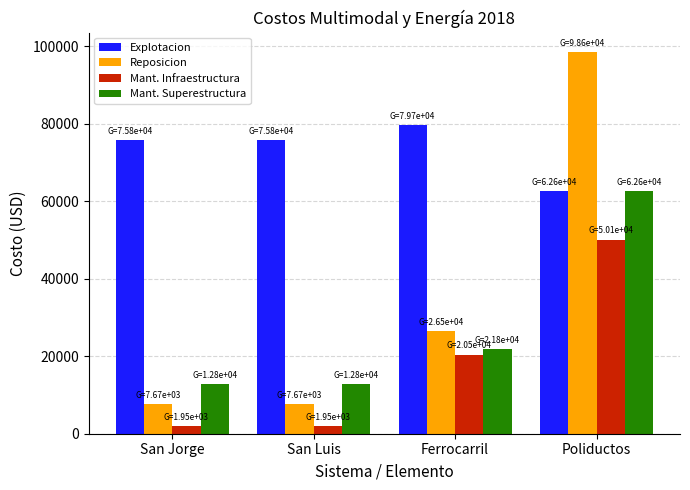

How many series are shown in this chart?

4